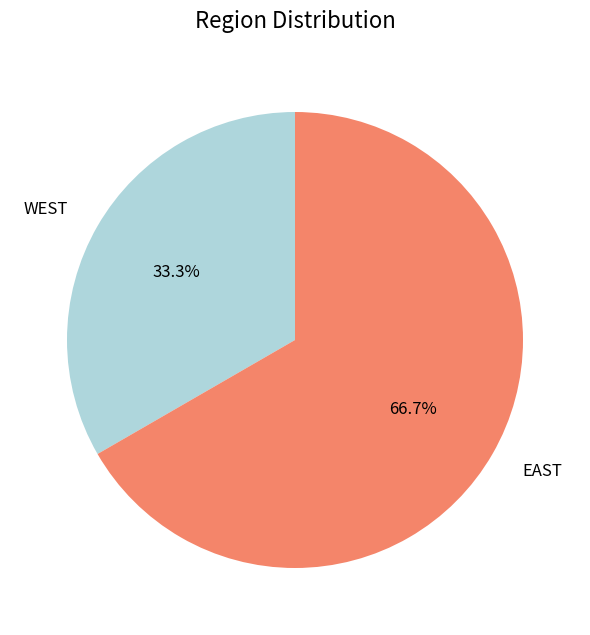

To the nearest percent, what is the average slice percentage?

50%